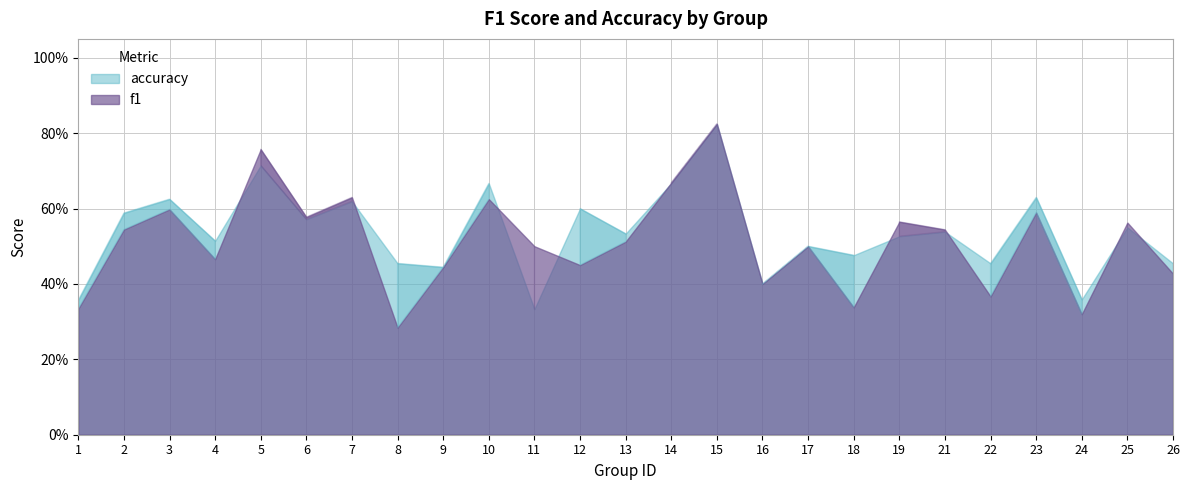

Which series changed the most between 7 and 16?

f1